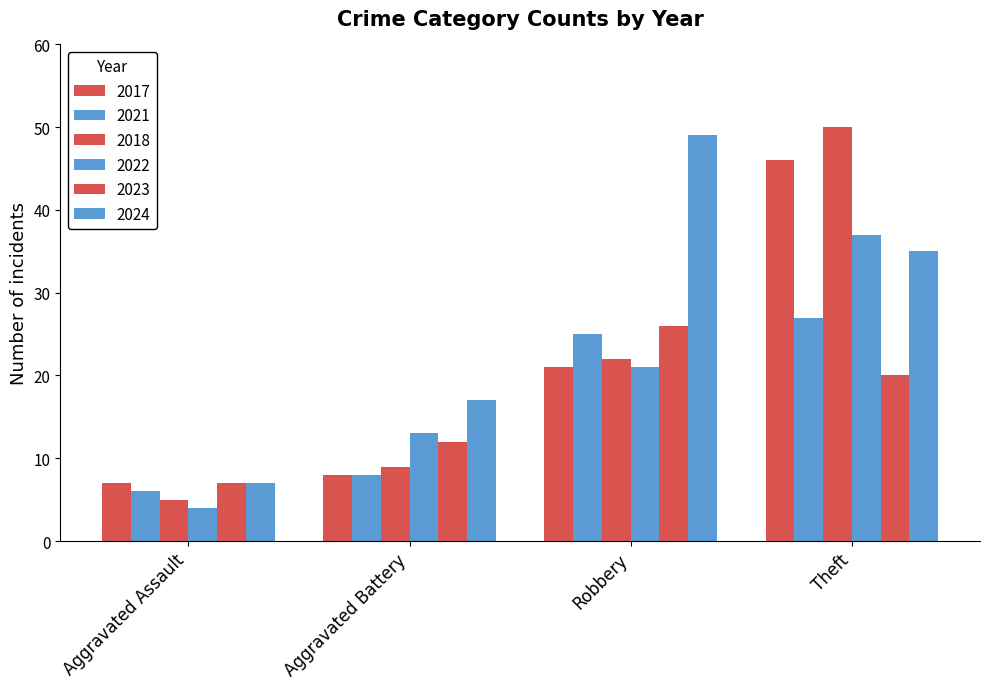

What is the difference between the maximum and minimum values in the 2023 series?

19